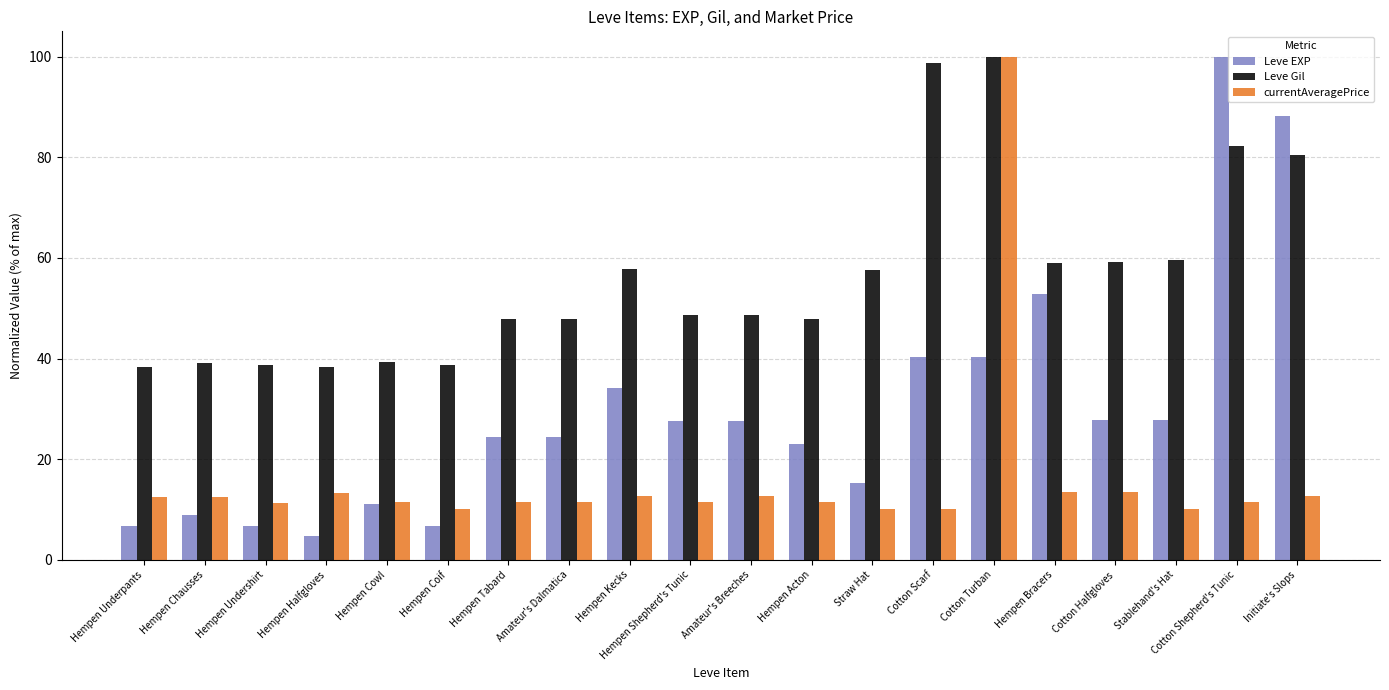

What is the difference between the maximum and minimum values in the Leve Gil series?

61.6